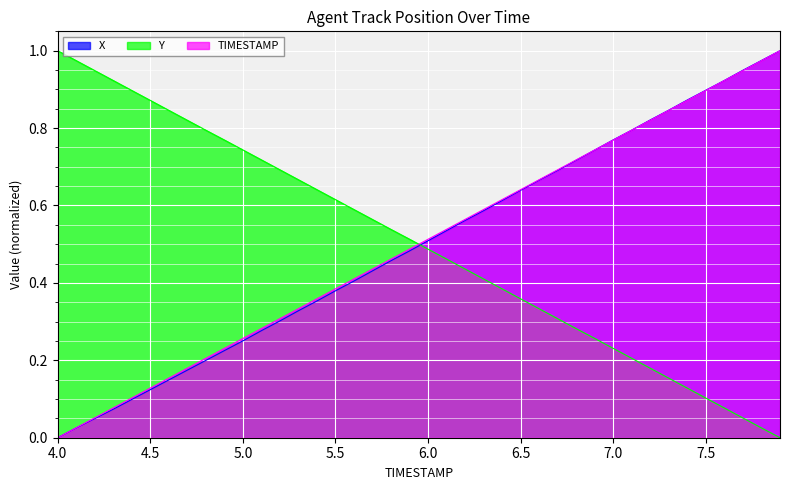

What is the value of the TIMESTAMP point at the 29th from the left?

0.7